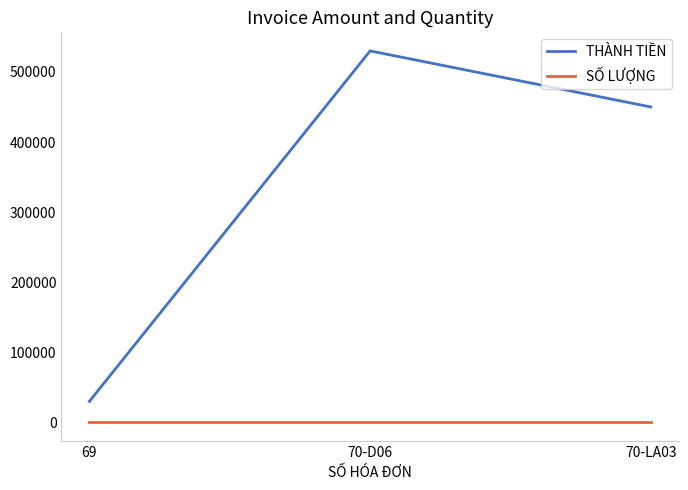

Between 69 and 70-D06, which series saw the biggest shift?

THÀNH TIỀN